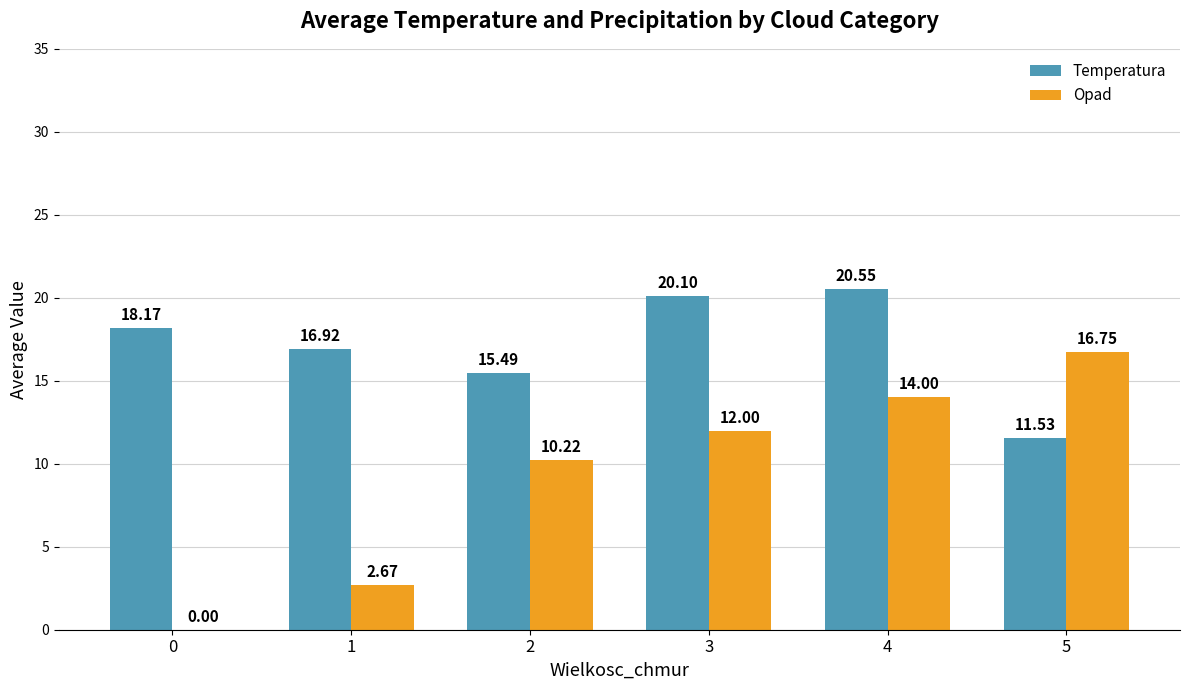

The Temperatura series shows 32.8 at 4. True or false?

False